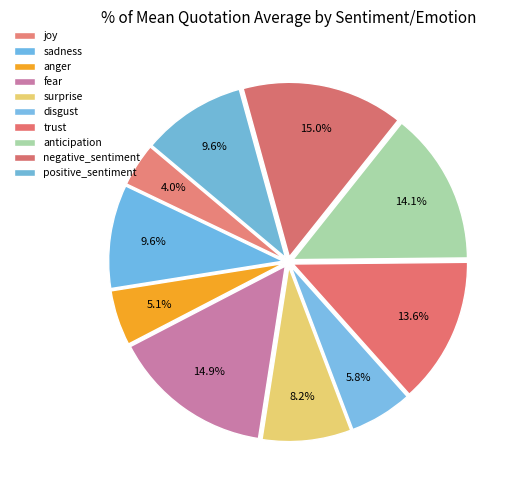

To the nearest percent, what portion does anger represent?

5%